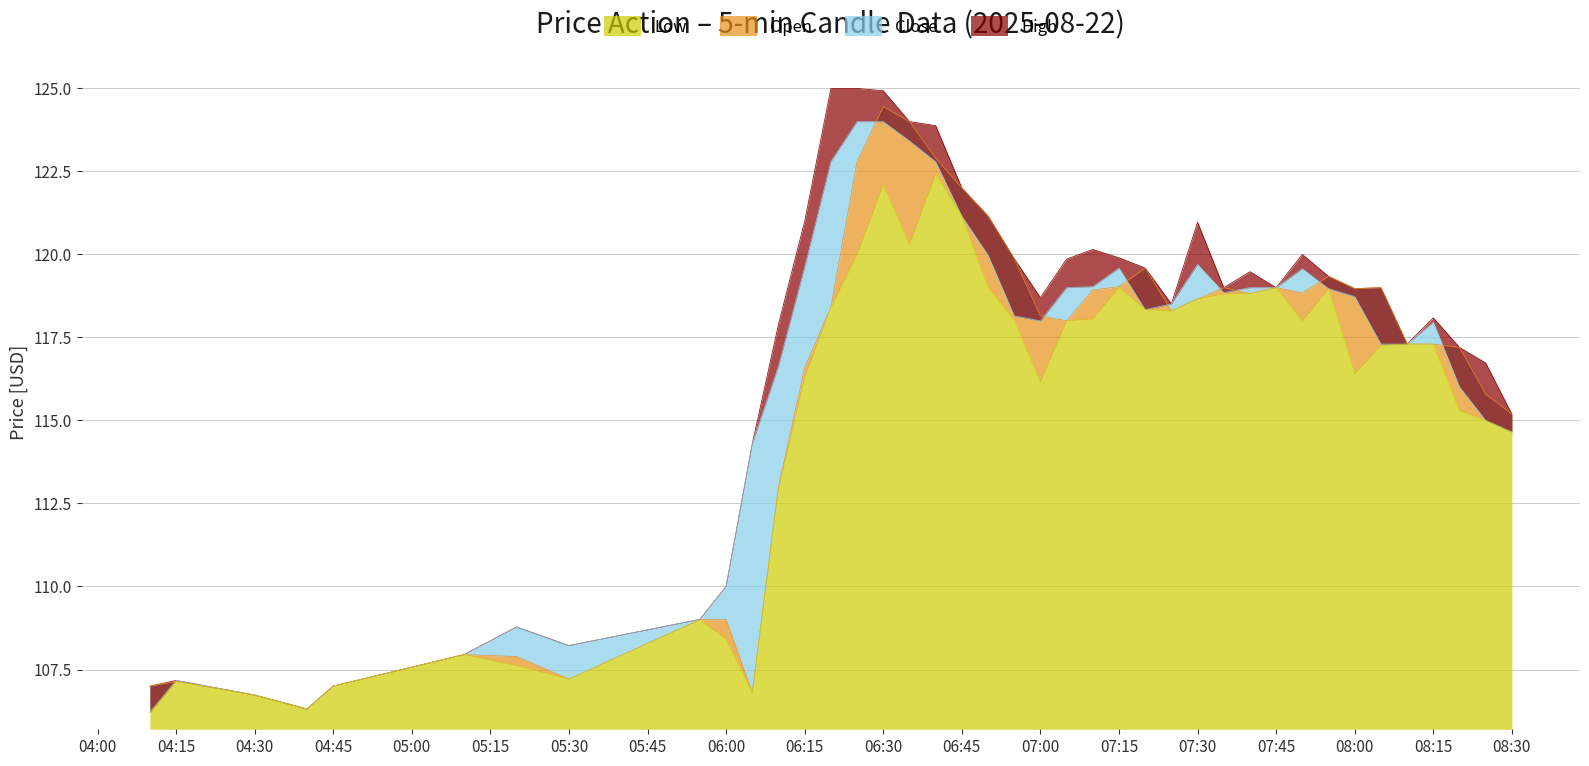

Between 2025-08-22 05:20 and 2025-08-22 07:05, which series saw the biggest shift?

High